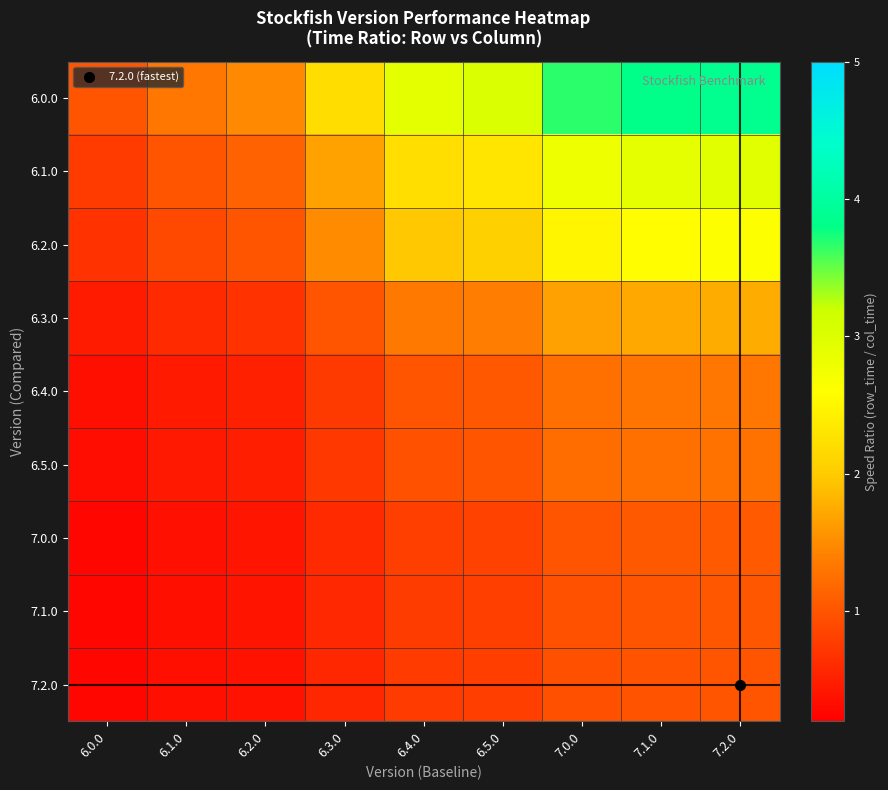

Rank the series at 6.0.0 from lowest to highest value.

7.2.0, 7.1.0, 7.0.0, 6.5.0, 6.4.0, 6.3.0, 6.2.0, 6.1.0, 6.0.0